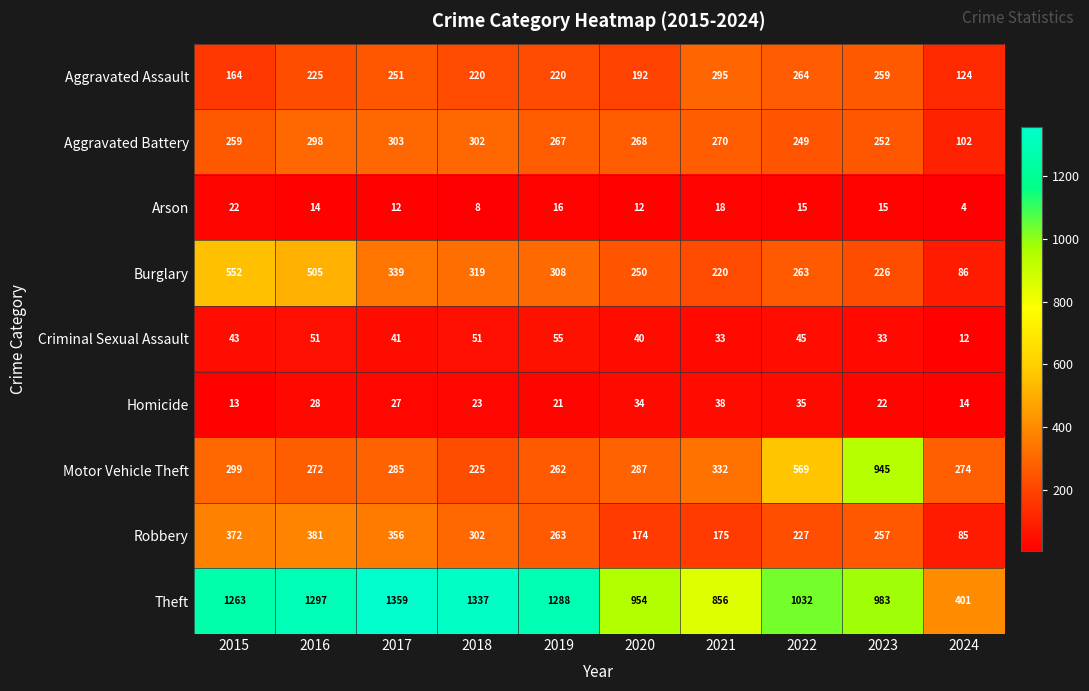

What is the difference between the second highest and second lowest values in the Aggravated Assault series?

100